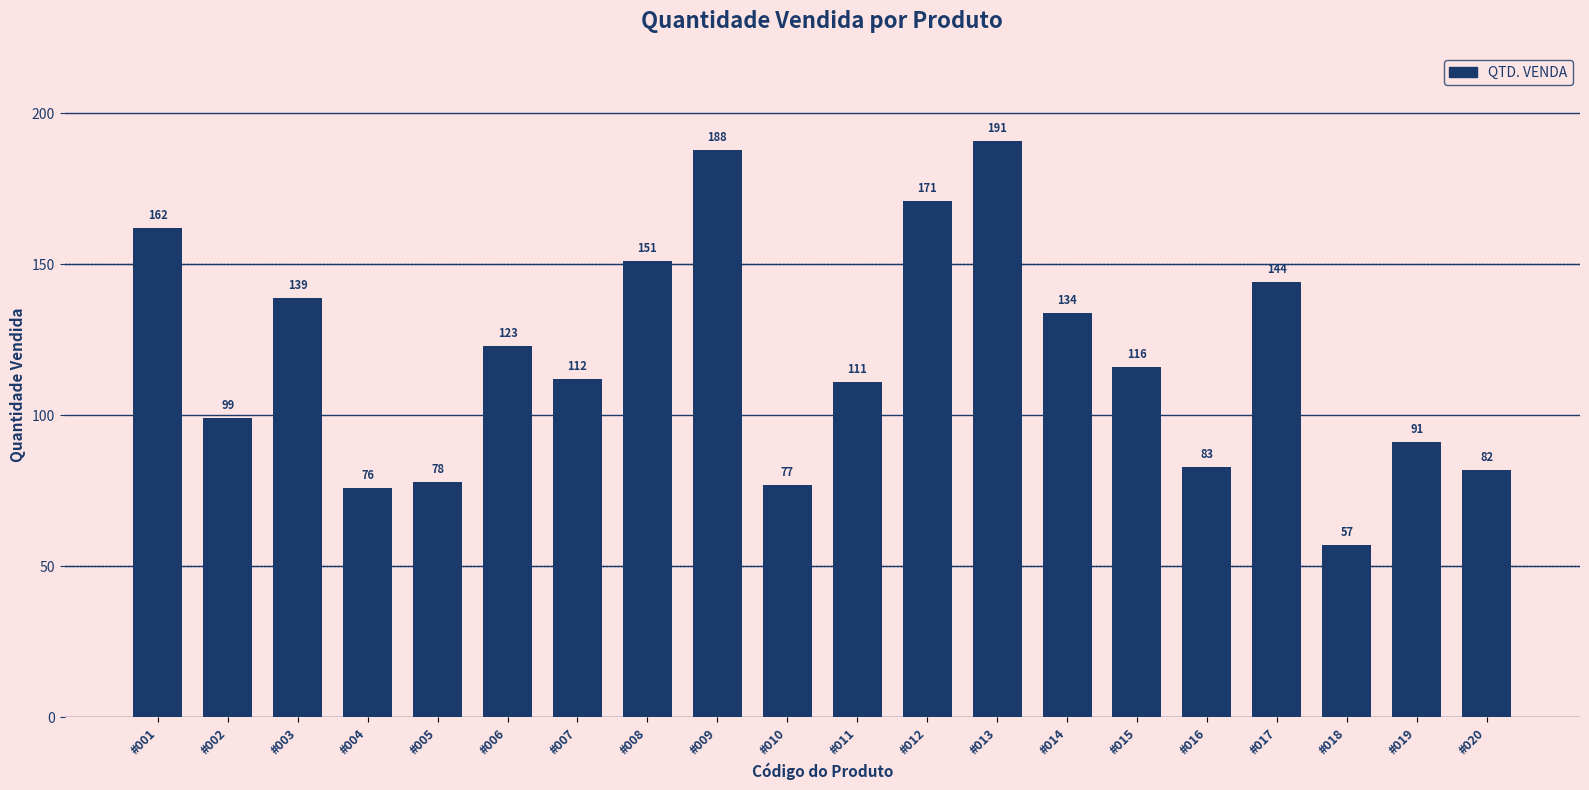

List the labels in order of value, largest first.

#013, #009, #012, #001, #008, #017, #003, #014, #006, #015, #007, #011, #002, #019, #016, #020, #005, #010, #004, #018